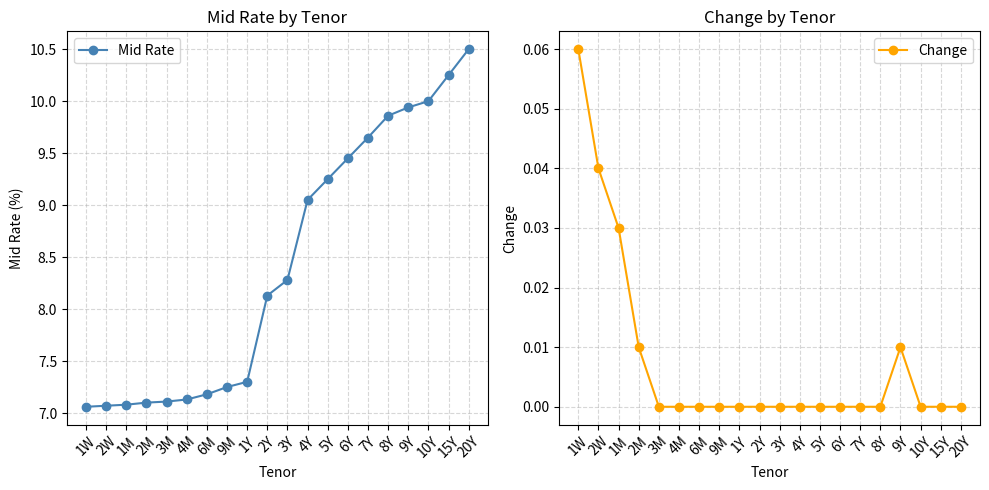

What is the approximate value of Mid Rate at 6Y?

9.4